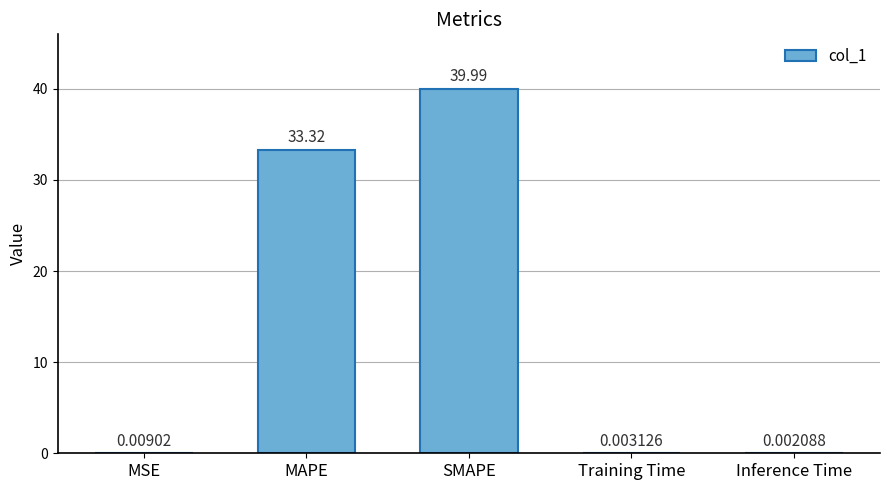

Which has a higher value, SMAPE or Training Time?

SMAPE